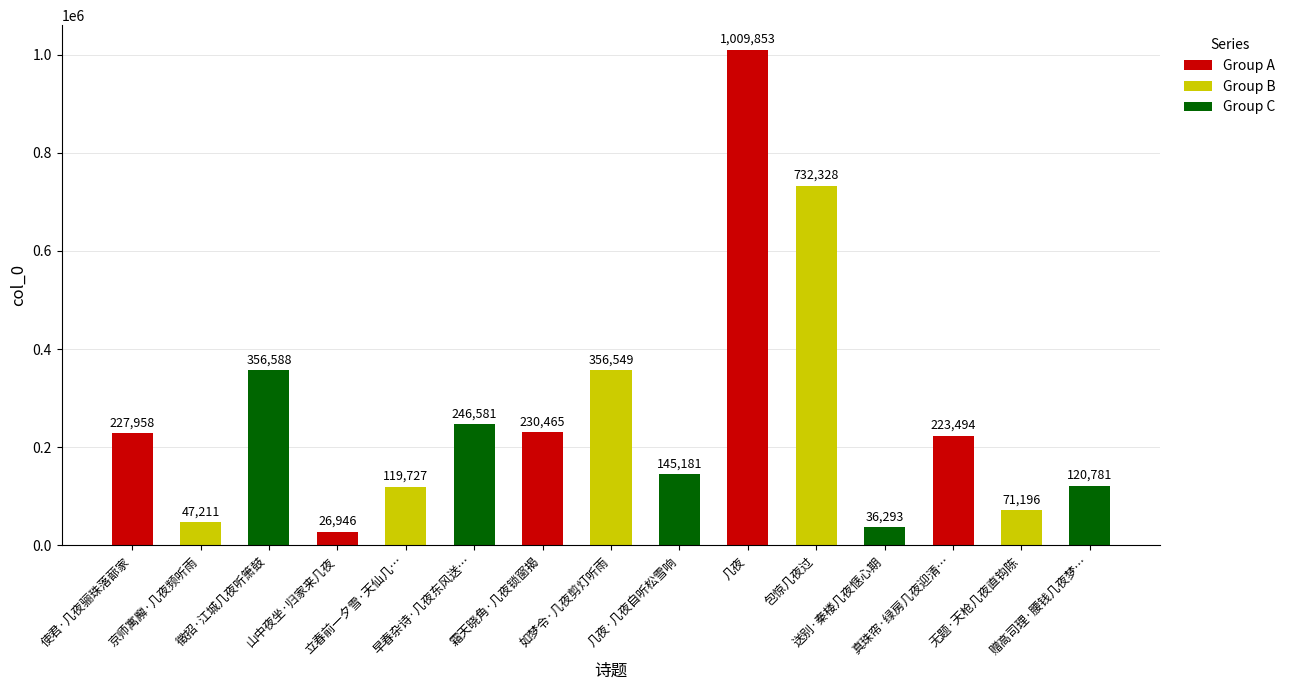

What is the smallest value displayed?

26946